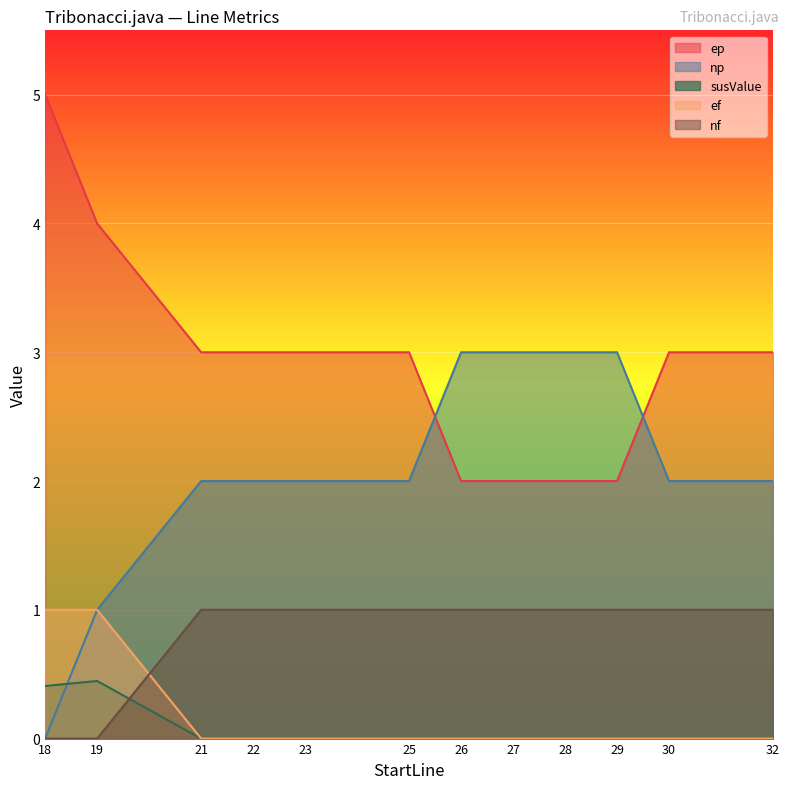

Reading left to right, list all the values displayed in this chart.

ep: 18=5.0	19=4.0	21=3.0	22=3.0	23=3.0	25=3.0	26=2.0	27=2.0	28=2.0	29=2.0	30=3.0	32=3.0
np: 18=0.0	19=1.0	21=2.0	22=2.0	23=2.0	25=2.0	26=3.0	27=3.0	28=3.0	29=3.0	30=2.0	32=2.0
susValue: 18=0.4	19=0.4	21=0.0	22=0.0	23=0.0	25=0.0	26=0.0	27=0.0	28=0.0	29=0.0	30=0.0	32=0.0
ef: 18=1.0	19=1.0	21=0.0	22=0.0	23=0.0	25=0.0	26=0.0	27=0.0	28=0.0	29=0.0	30=0.0	32=0.0
nf: 18=0.0	19=0.0	21=1.0	22=1.0	23=1.0	25=1.0	26=1.0	27=1.0	28=1.0	29=1.0	30=1.0	32=1.0